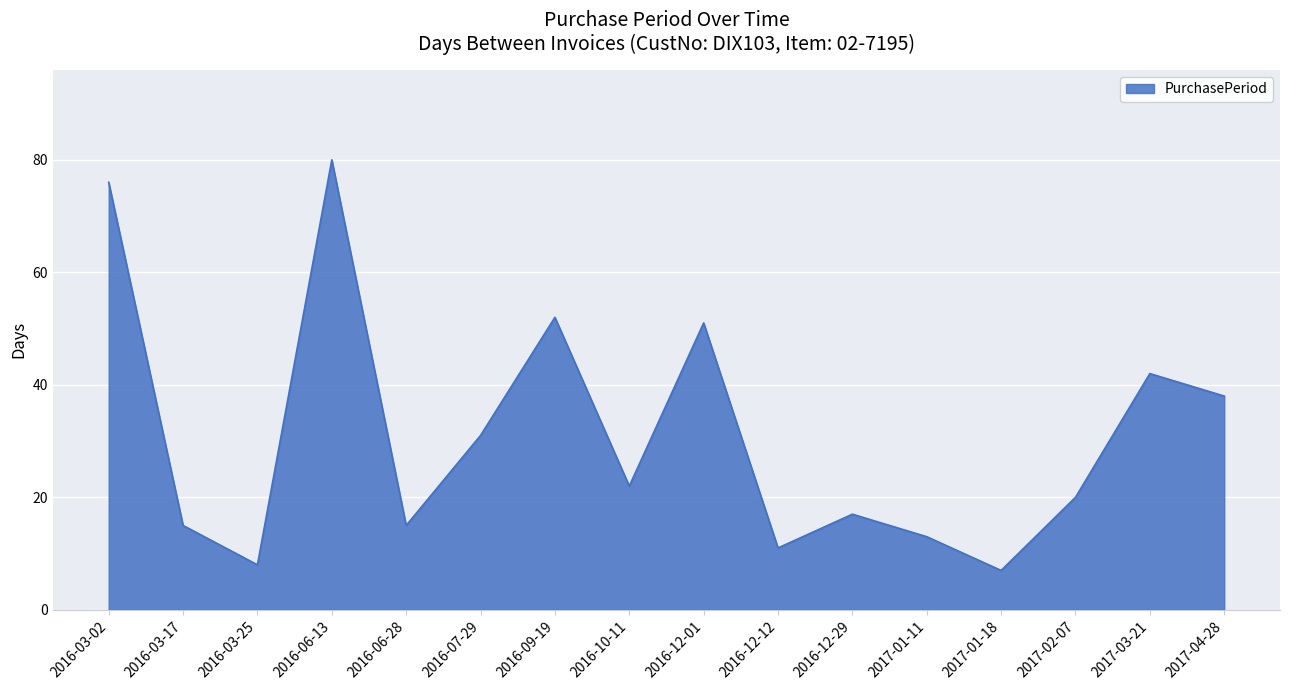

Reading left to right, extract all data points from this chart.

76	15	8	80	15	31	52	22	51	11	17	13	7	20	42	38